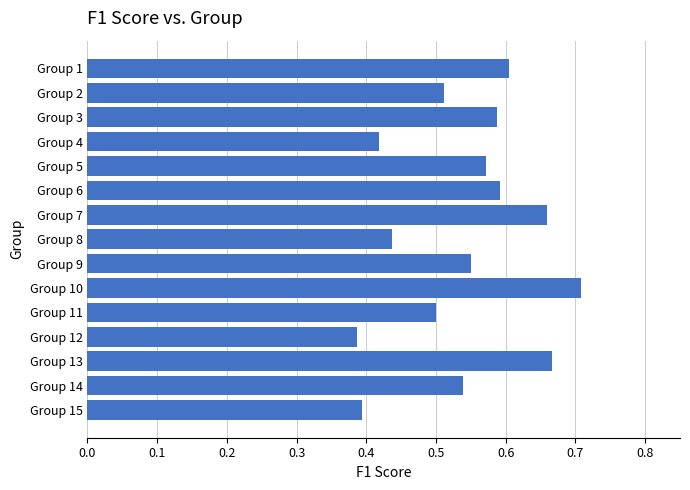

Does the chart contain any negative values?

No